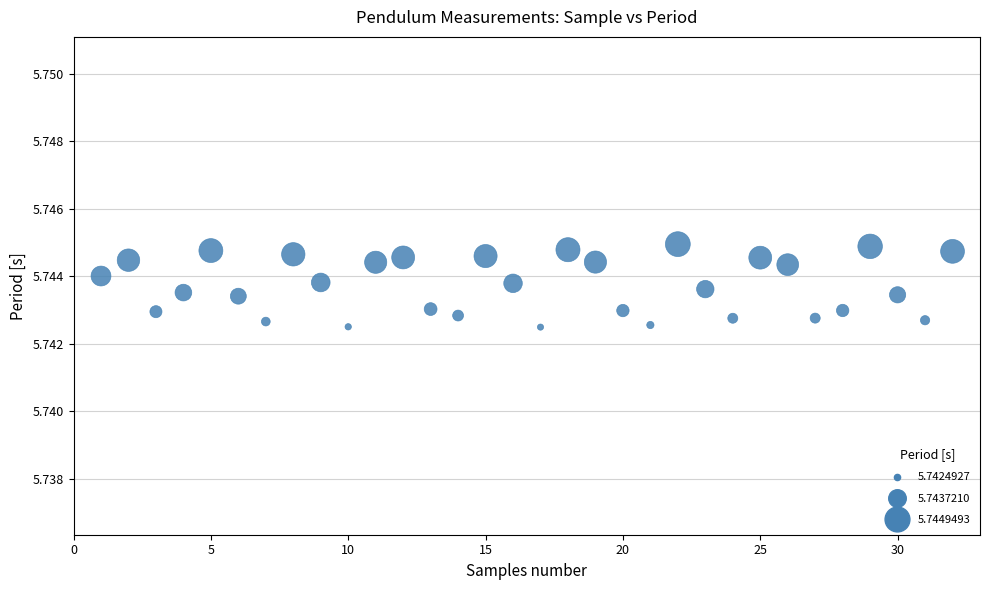

What is the range of X values (max minus min)?

31.0